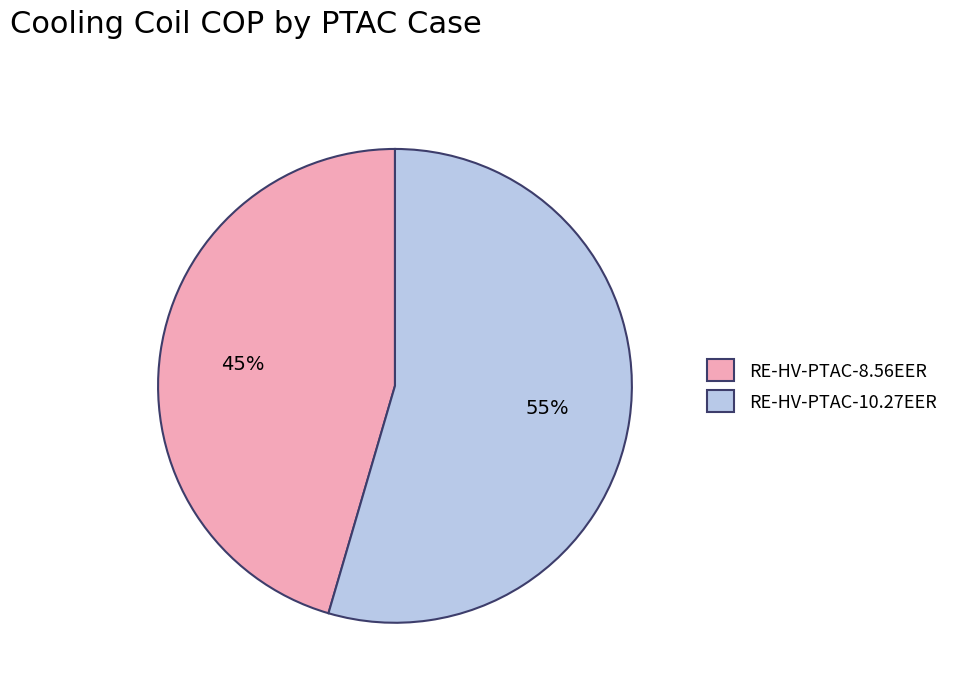

To the nearest percent, what is the average slice percentage?

50%